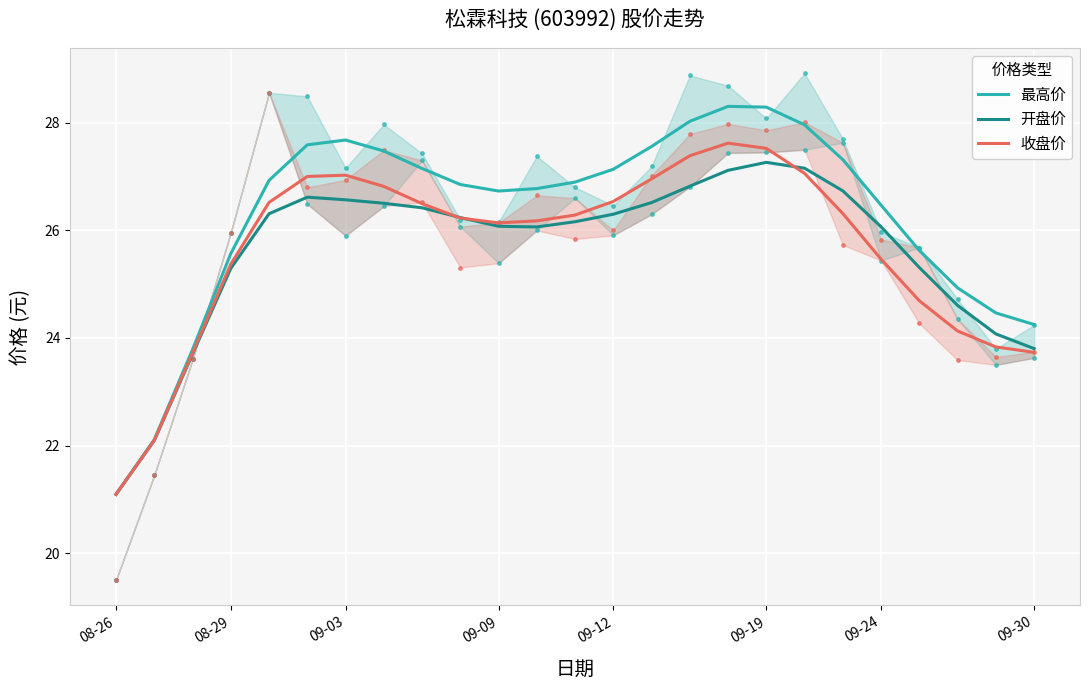

What is the minimum value for 收盘价?

21.1